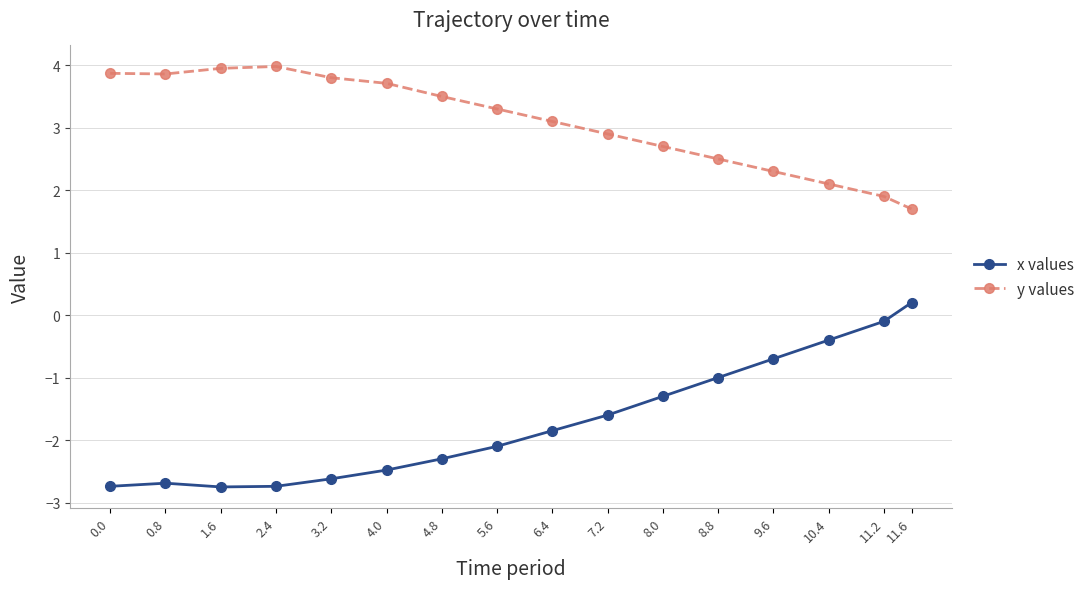

Which category has the lowest value in the y values series?

11.6